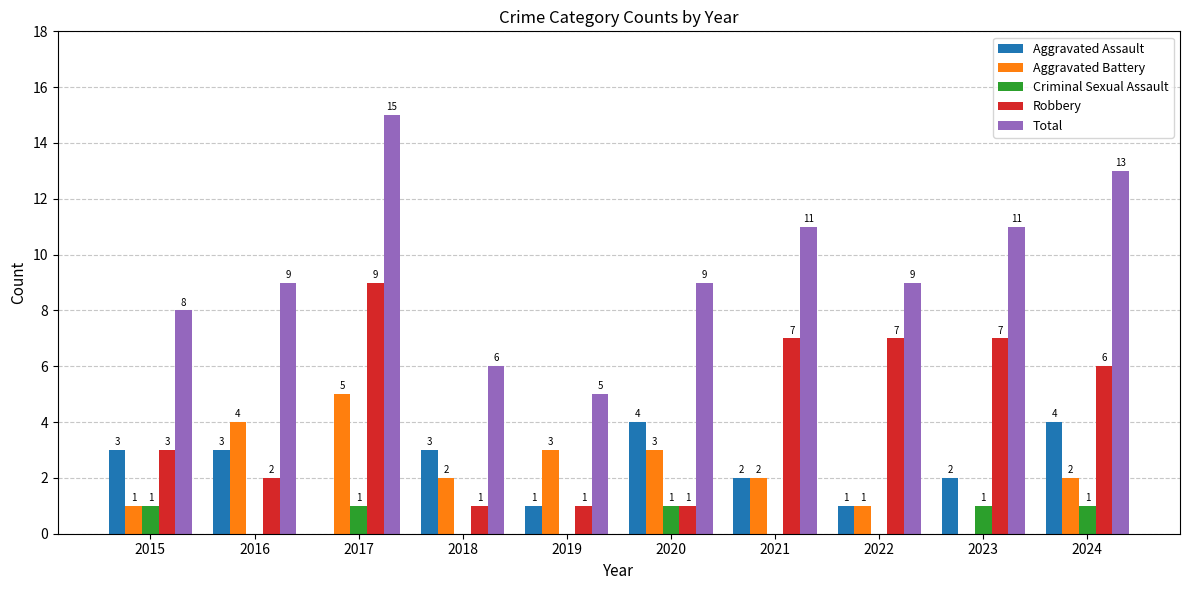

Which category has the highest value in the Aggravated Battery series?

2017